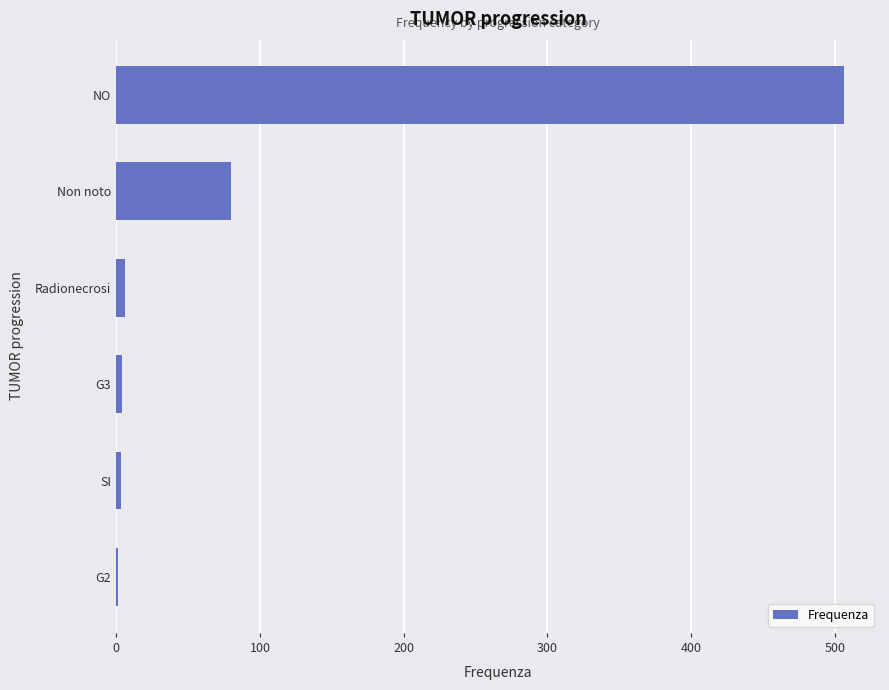

How many distinct data groups are displayed?

1